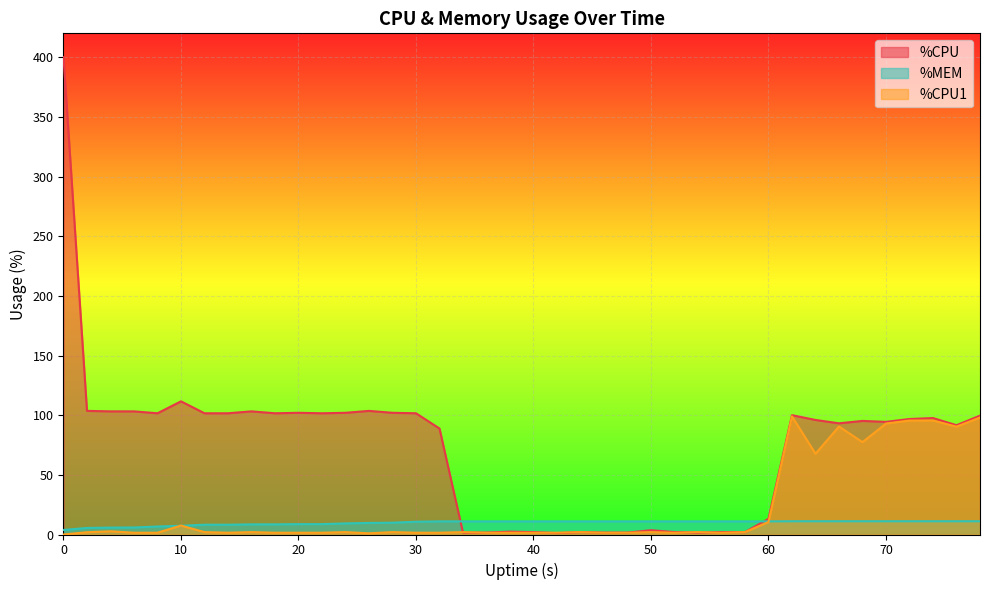

Reading left to right, transcribe all the data shown in this chart.

%CPU: 400.0	103.6	103.2	103.2	101.6	111.6	101.6	101.6	103.2	101.6	102.0	101.6	102.0	103.6	102.0	101.6	88.8	1.6	1.6	2.4	2.0	1.2	2.0	1.6	1.6	3.6	2.0	1.6	2.0	2.0	13.2	100.0	96.0	93.2	95.2	94.4	96.8	97.6	91.6	99.6
%MEM: 3.8	5.5	5.8	5.9	6.7	7.3	8.2	8.2	8.5	8.5	8.7	8.7	9.3	9.7	9.9	10.7	11.0	11.0	11.0	11.0	11.0	11.0	11.0	11.0	11.0	11.0	11.0	11.0	11.0	11.0	11.0	11.1	11.1	11.1	11.1	11.1	11.1	11.1	11.1	11.1
%CPU1: 0.0	1.9	2.7	1.5	1.5	7.5	2.0	1.5	2.0	1.5	1.5	1.5	2.0	1.0	2.0	1.5	1.5	2.0	1.5	1.5	1.5	1.5	2.0	1.5	1.5	2.0	1.5	2.0	1.5	2.0	10.5	99.0	67.7	90.5	77.4	93.0	95.5	95.5	90.4	98.0